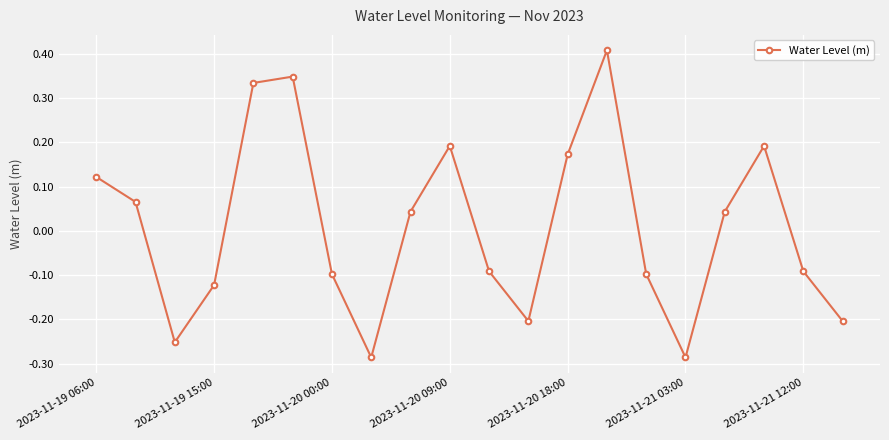

True or false: the data has more than 2 interior local peaks.

True